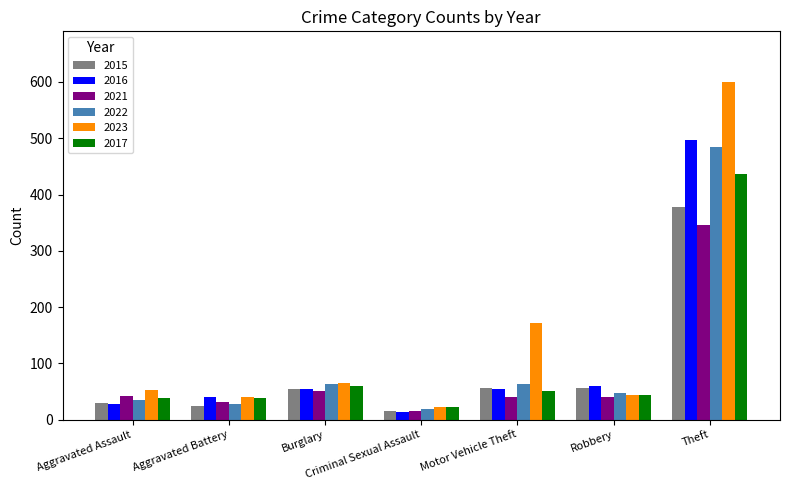

The 2016 series shows 101 at Robbery. True or false?

False